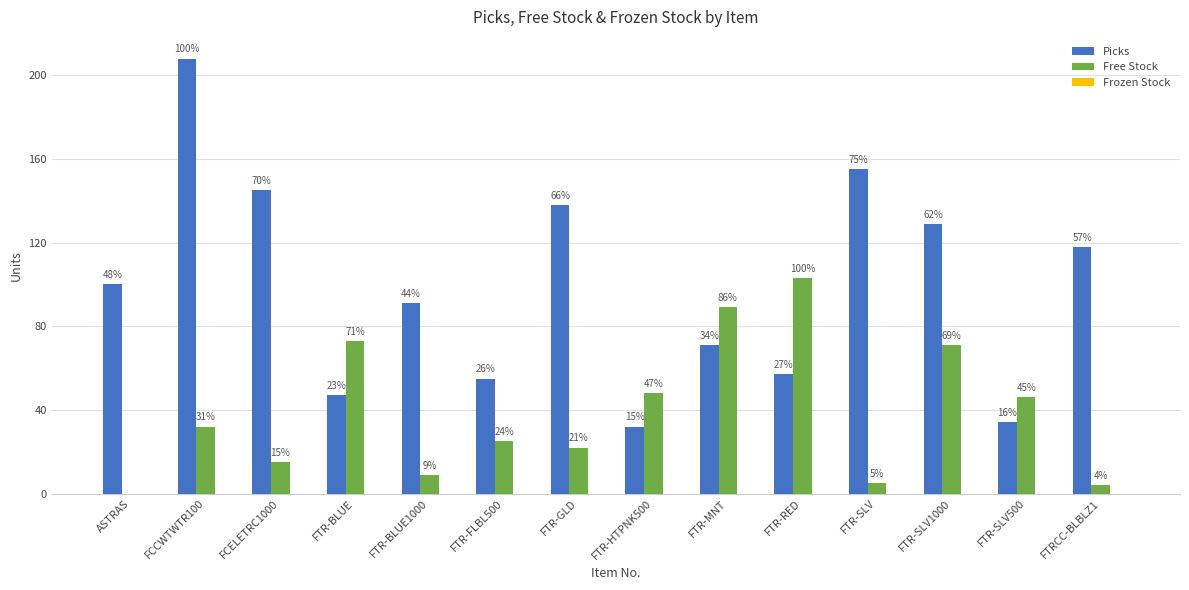

Are the bars horizontal?

No